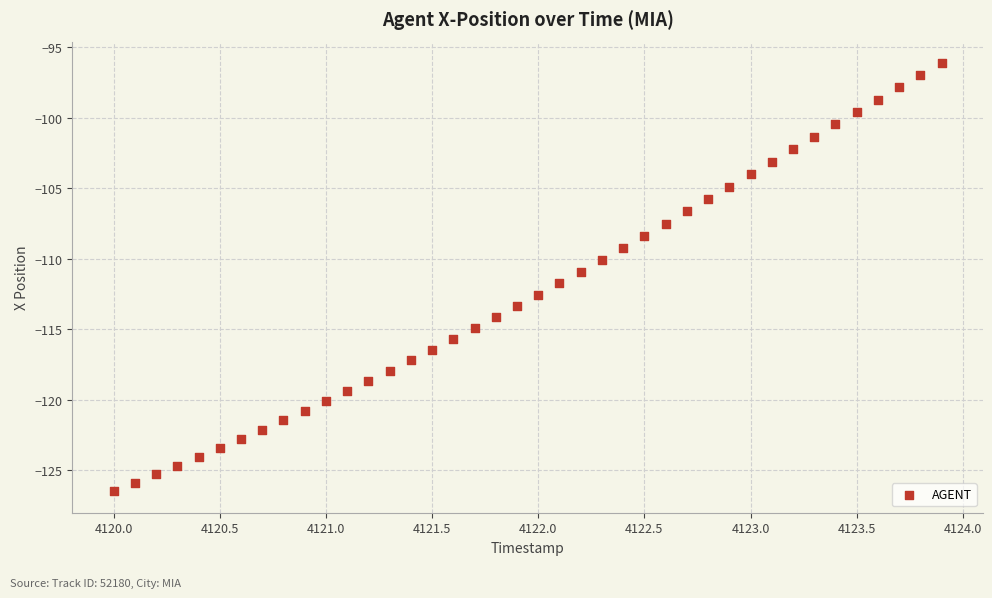

What is the range of Y values (max minus min)?

30.4